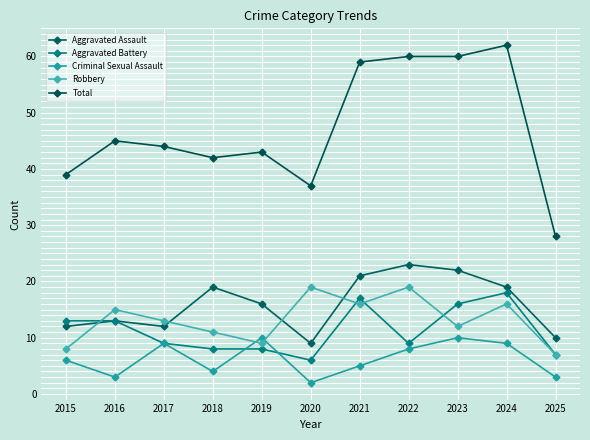

What are all the series names shown in the legend?

Aggravated Assault, Aggravated Battery, Criminal Sexual Assault, Robbery, Total